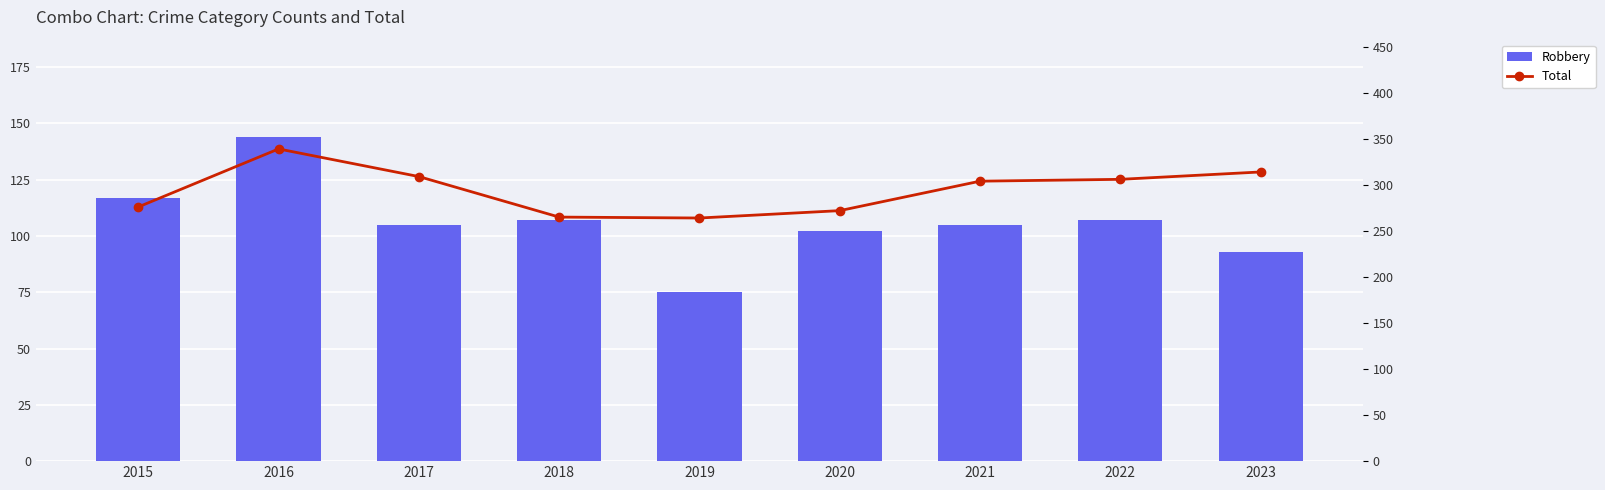

Which series has the largest total across all categories?

Total